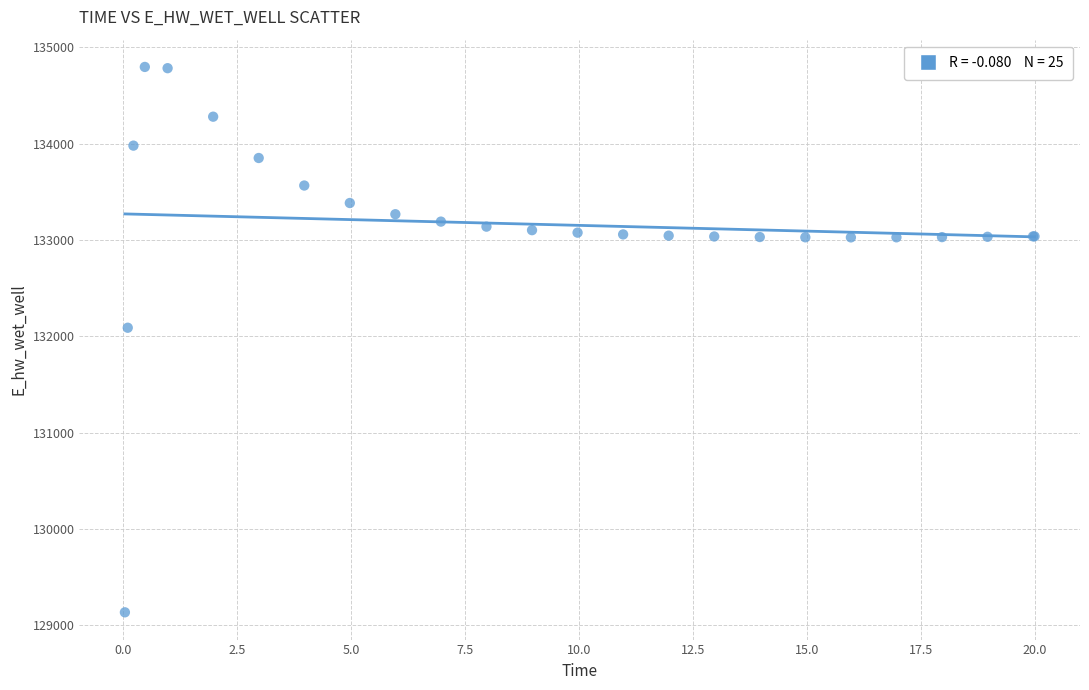

What Y value in the scatter plot is closest to 131964?

132087.9